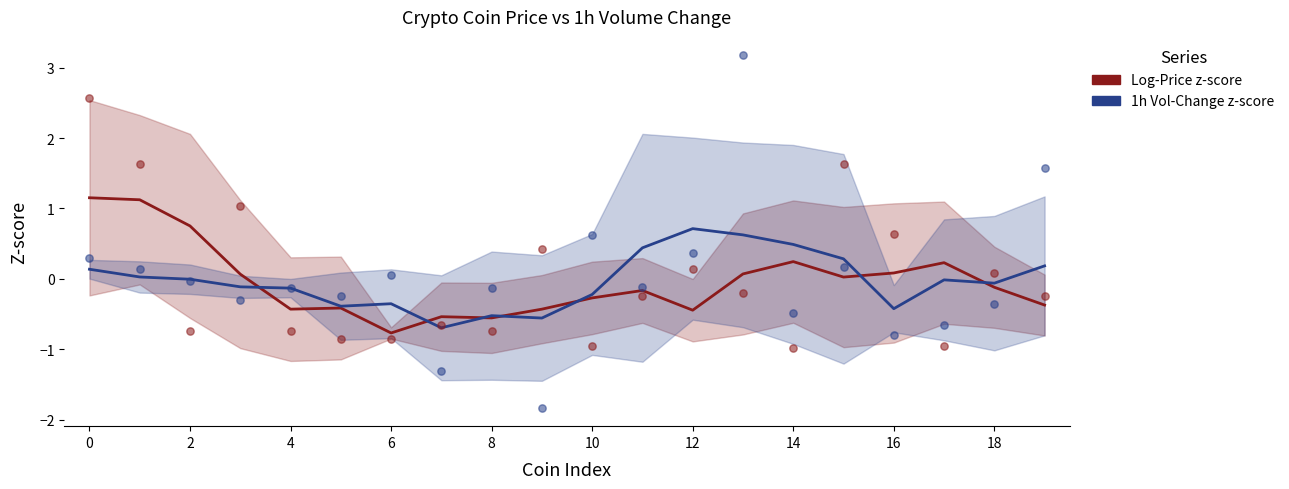

What are all the series names shown in the legend?

Log-Price z-score, 1h Vol-Change z-score